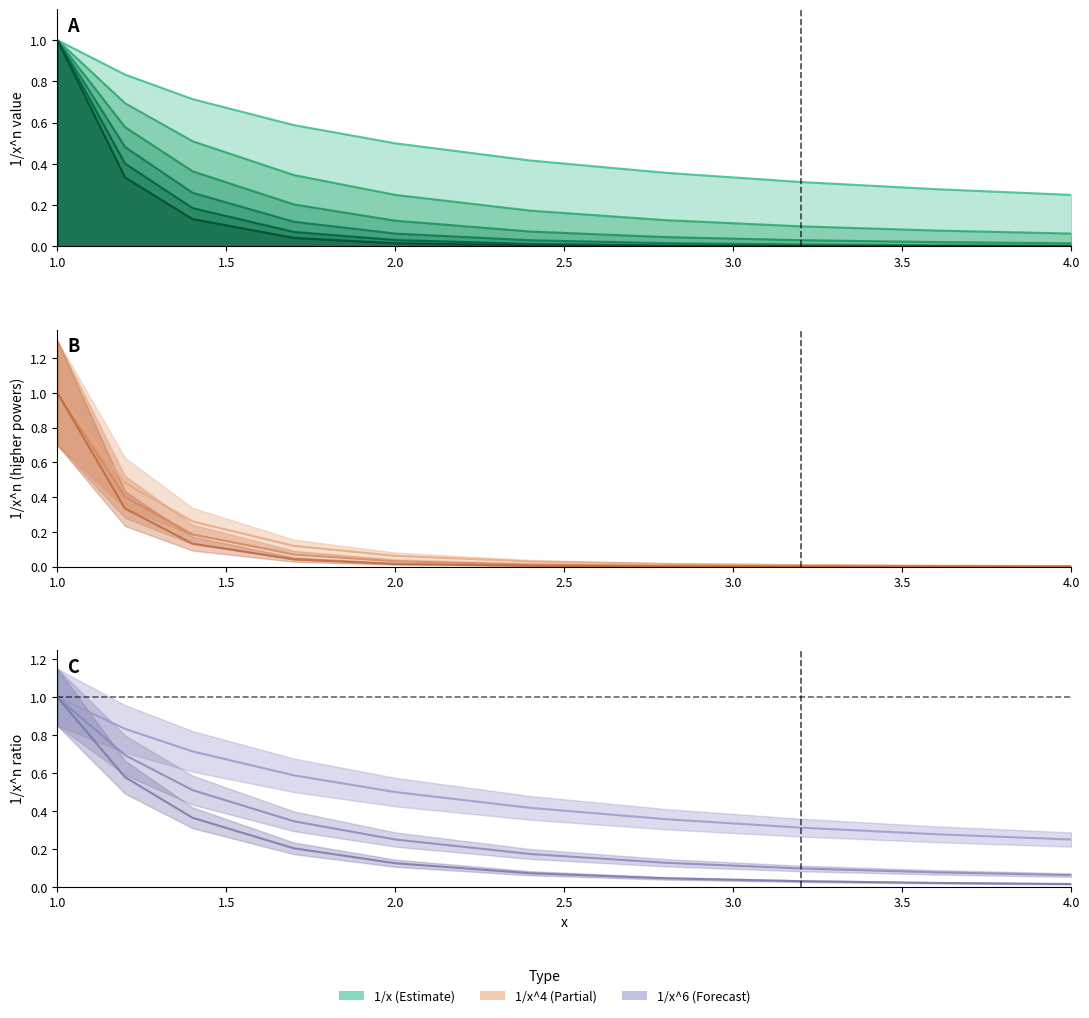

At which category is the sum across all series the highest?

1.0